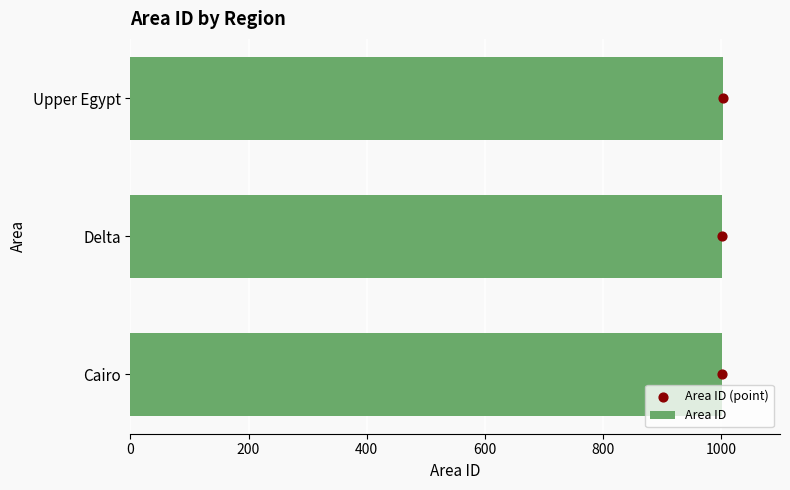

Which series reaches the minimum Y coordinate?

Area ID (point)